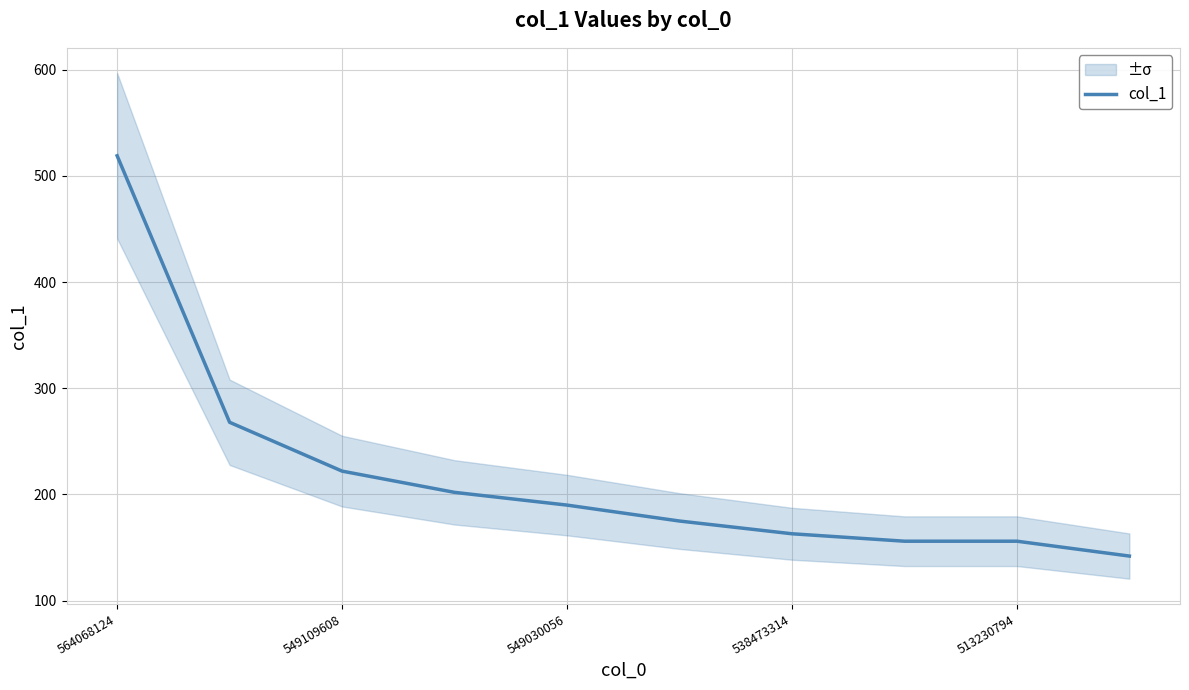

The value at 7 is 156. True or false?

True